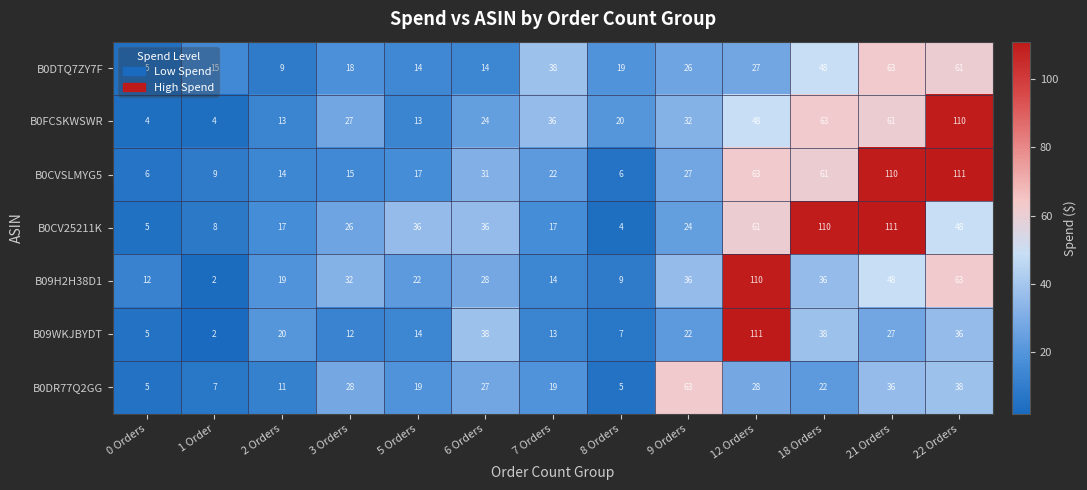

What is the difference between the maximum and second lowest values in the B0CV25211K series?

106